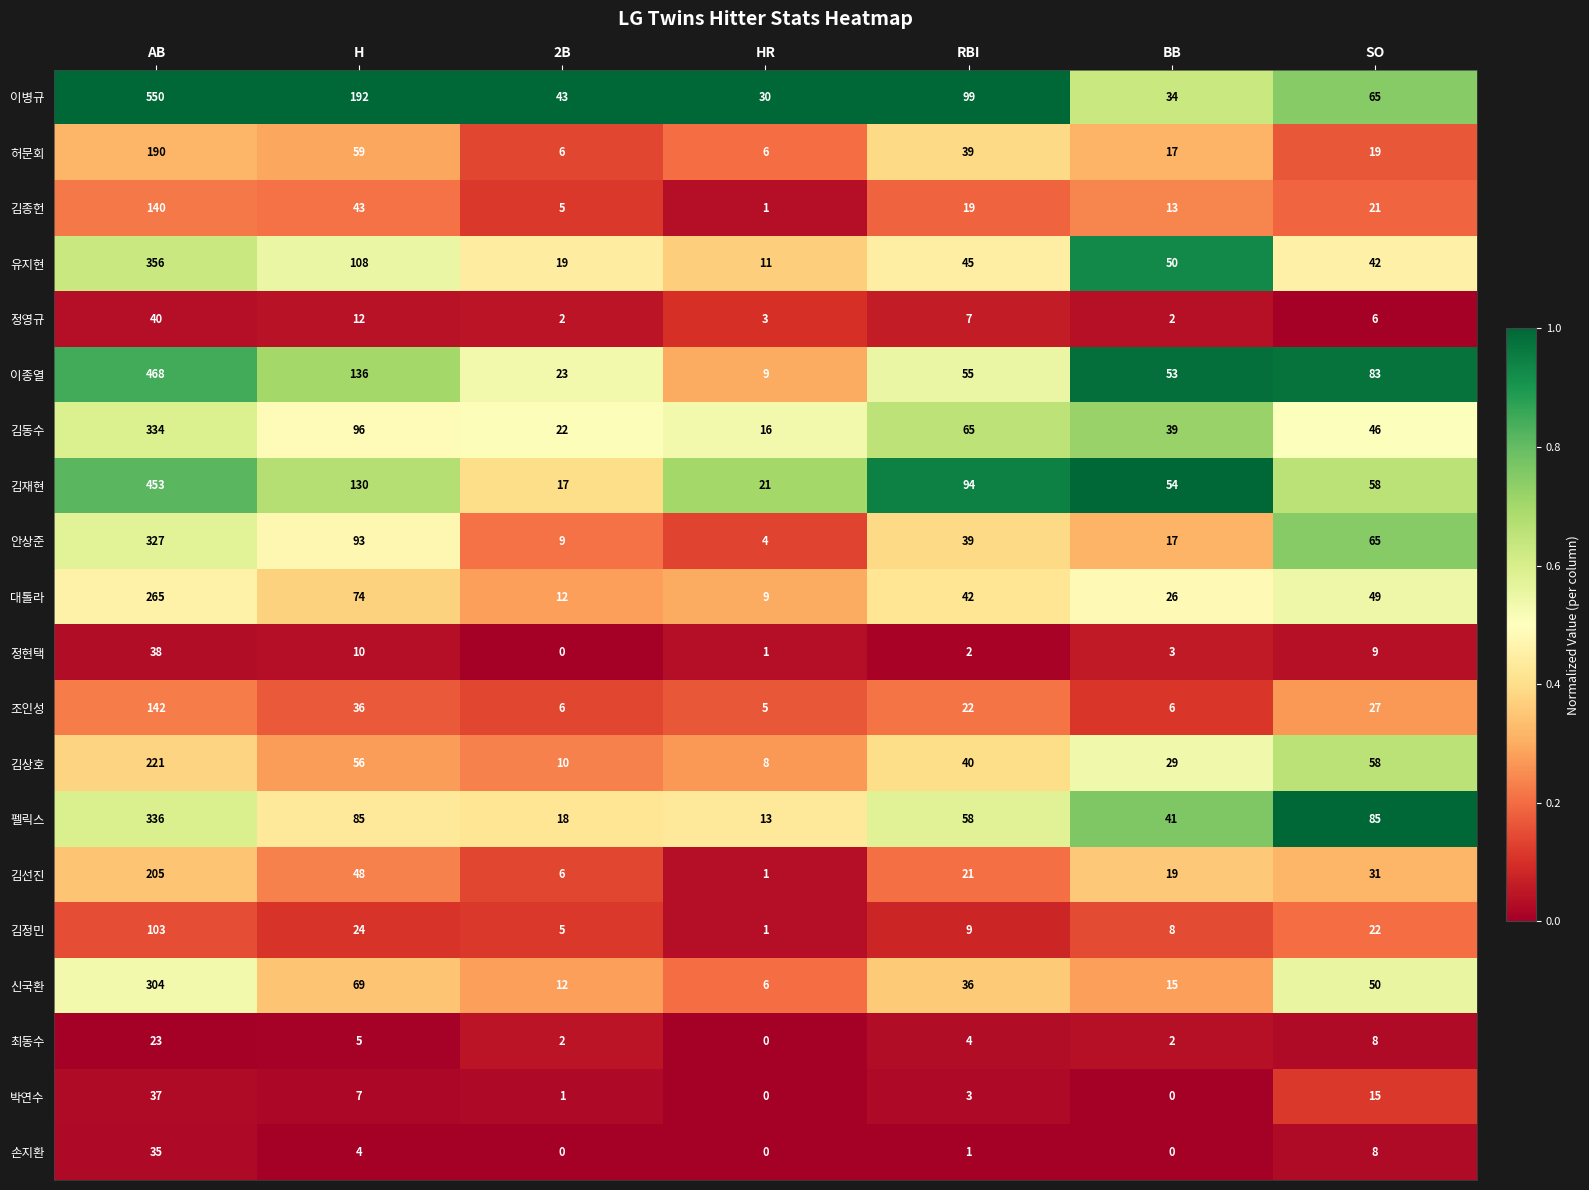

What is the average value of the 김동수 series?

88